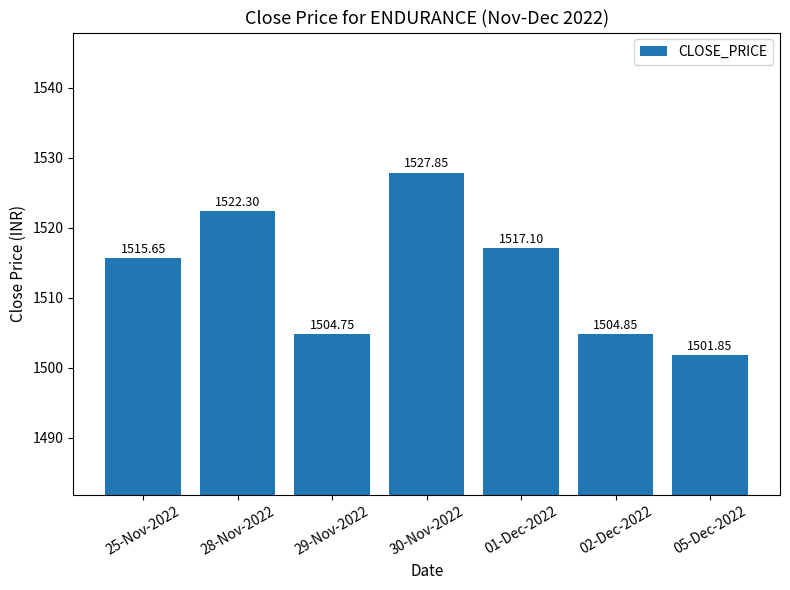

Approximately how many times larger is the value at 01-Dec-2022 compared to 29-Nov-2022?

1.0